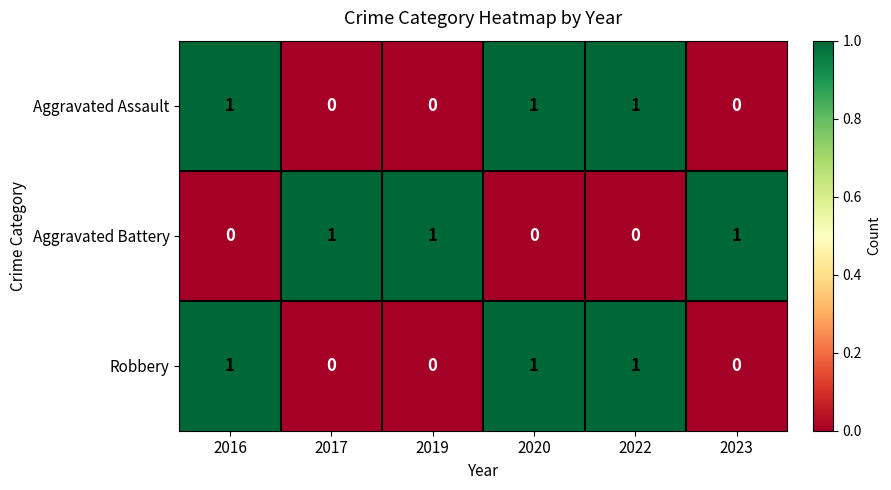

The Robbery series shows 0 at 2022. True or false?

False